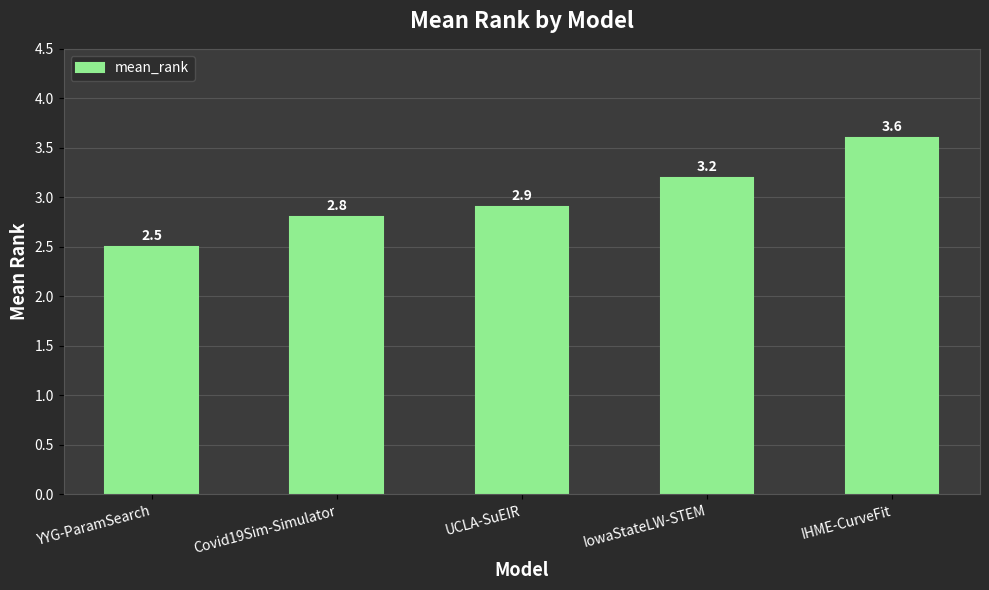

The value at IHME-CurveFit is 3.6. True or false?

True